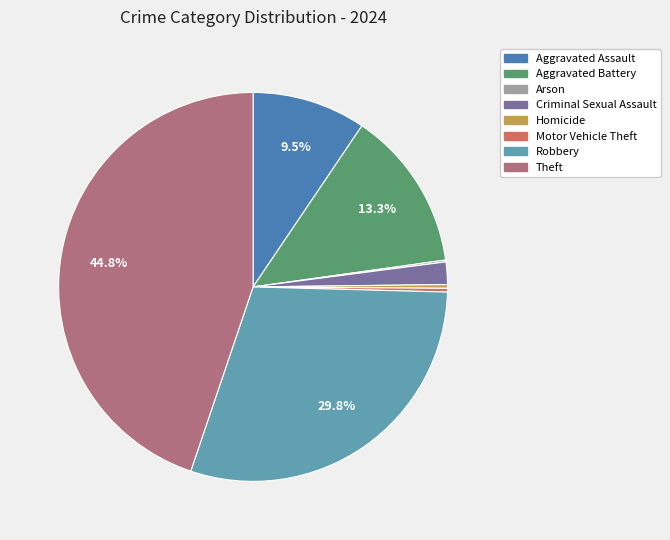

What is the largest slice in the pie chart?

Theft